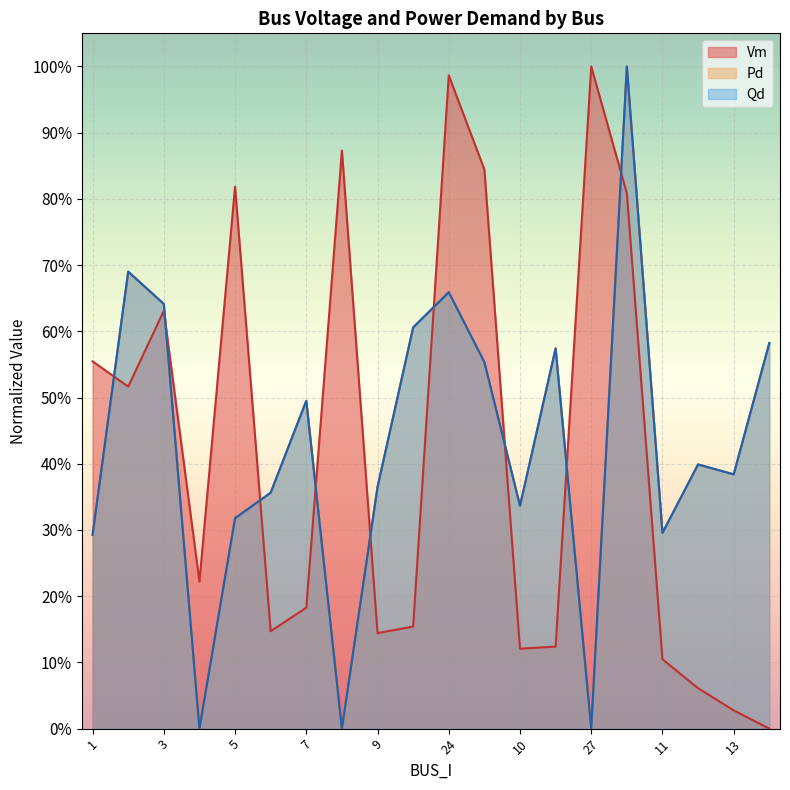

Which series has the largest total across all categories?

Pd